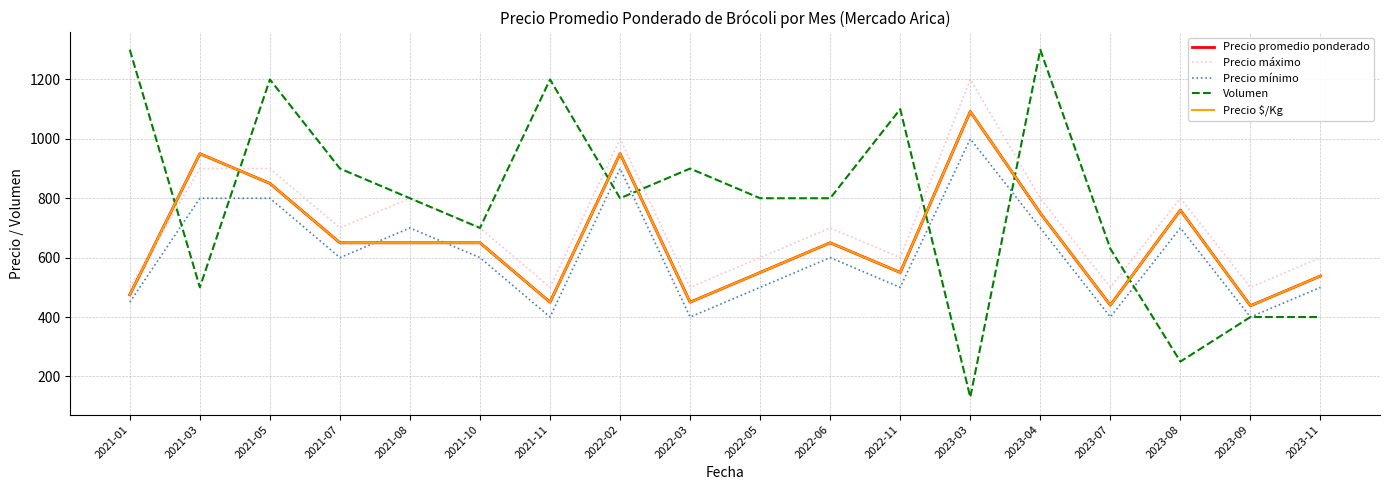

Where is the first local minimum for Precio $/Kg?

2021-11